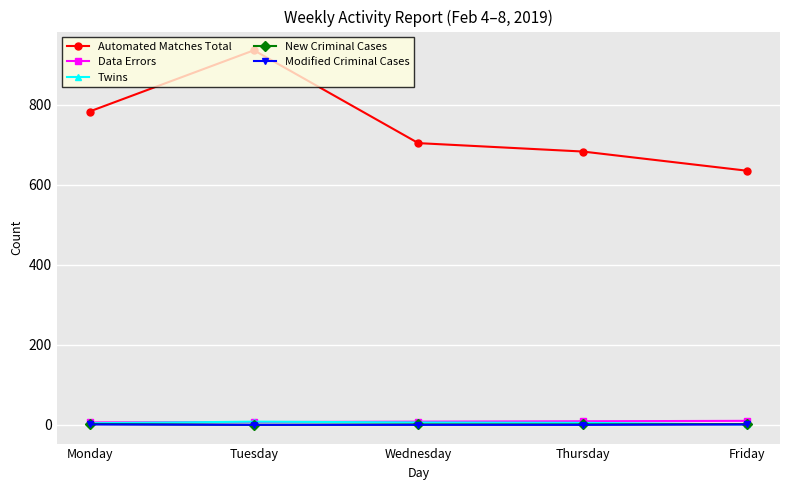

What are all the series names shown in the legend?

Automated Matches Total, Data Errors, Twins, New Criminal Cases, Modified Criminal Cases